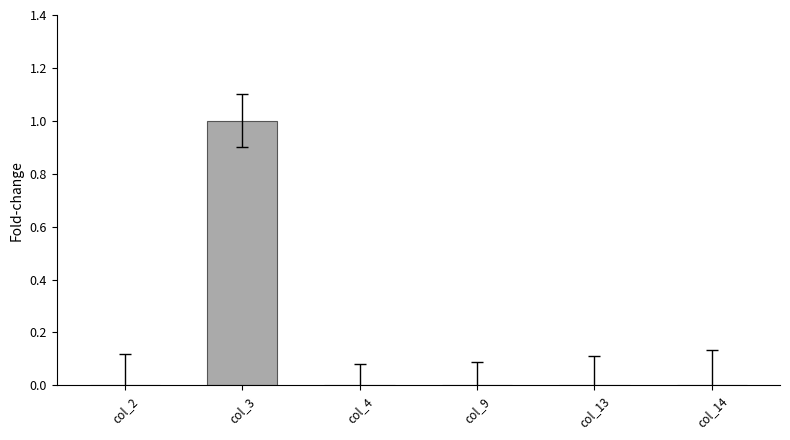

What is the change in value from col_3 to col_14?

-1.0